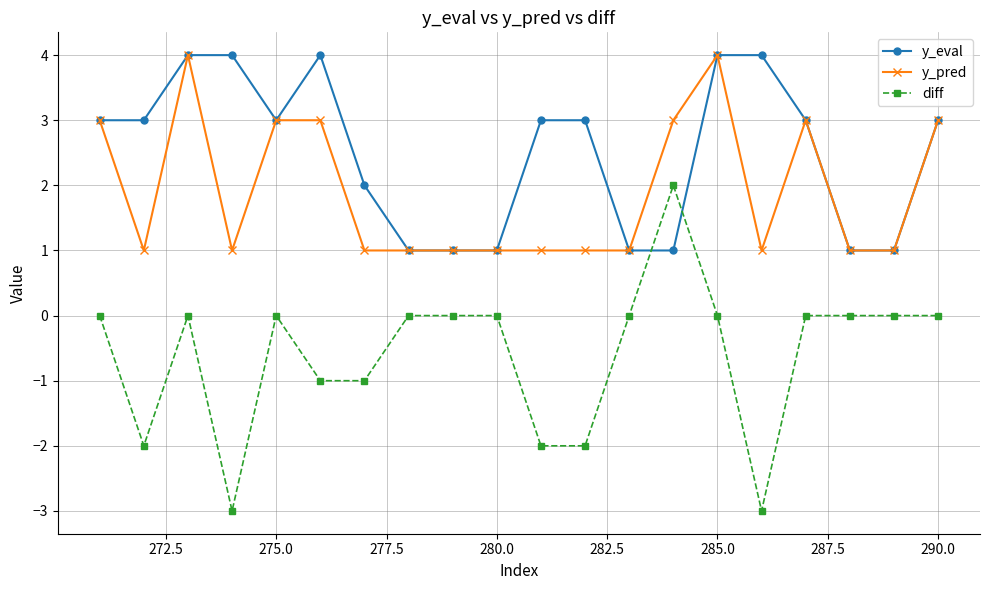

True or false: diff has more than 1 interior local peaks.

True